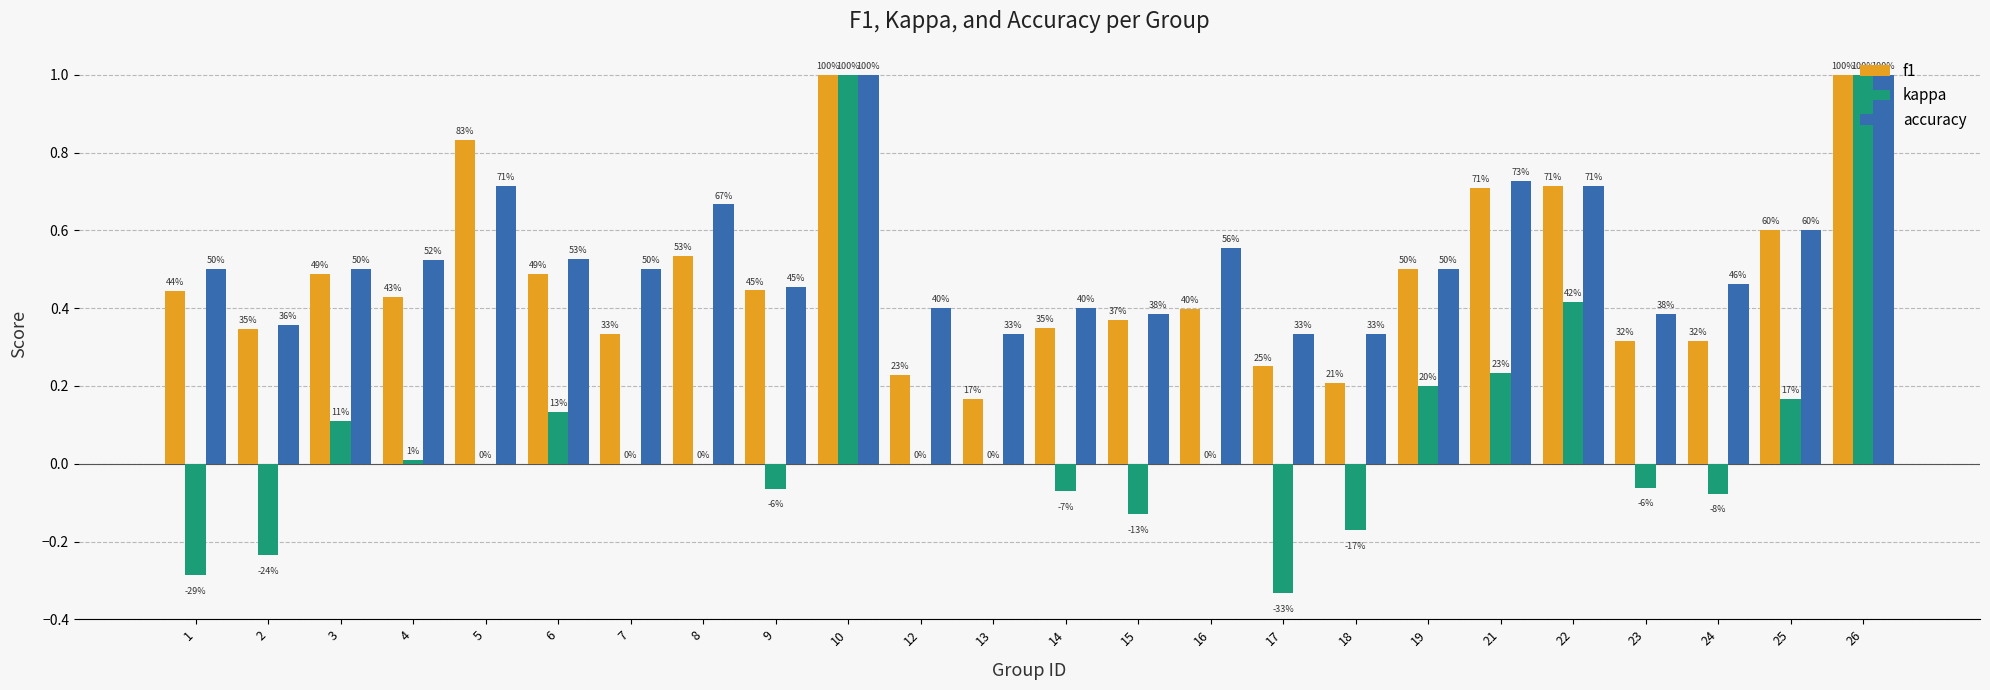

Does the chart contain stacked bars?

No